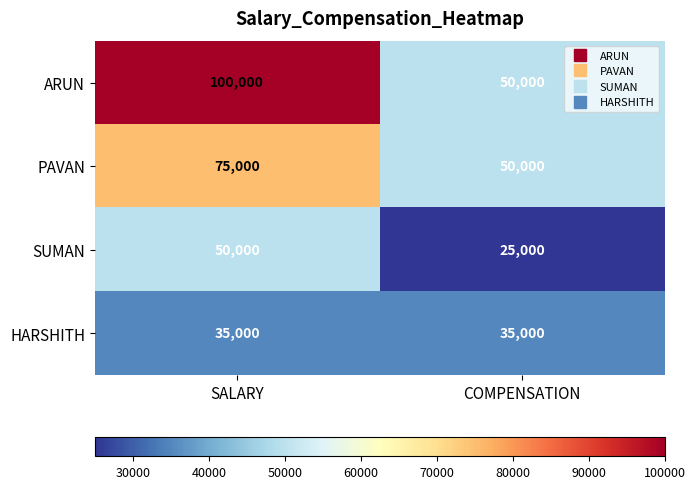

What is the difference between the highest and lowest values at SALARY?

65000